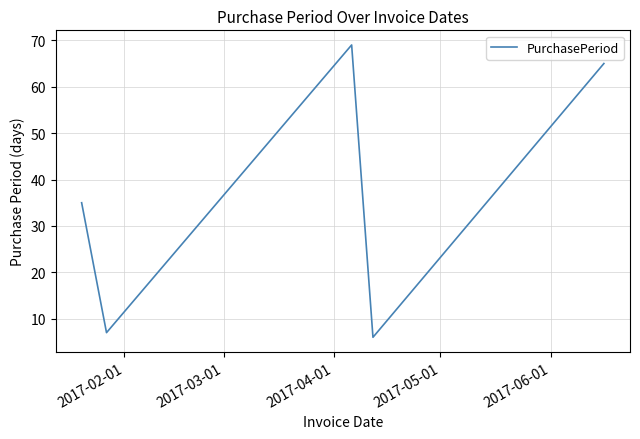

What is the sum of all values?

182